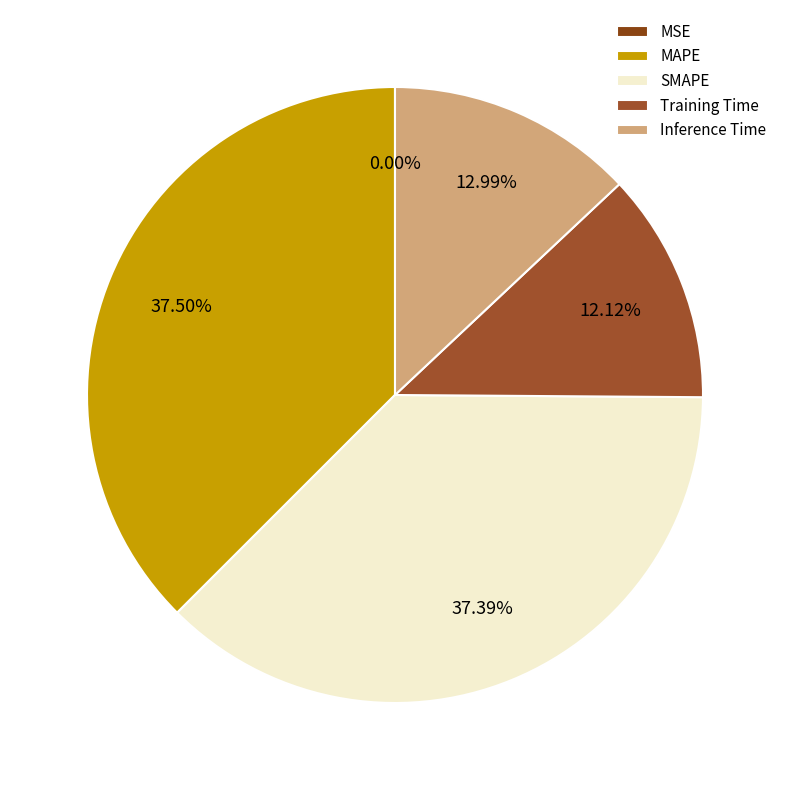

Is the sum of Inference Time and MAPE greater than half?

Yes